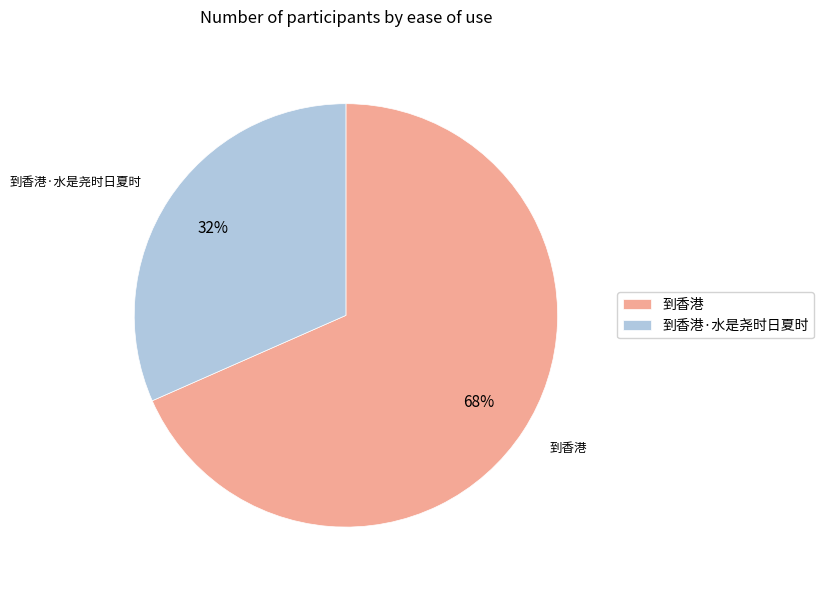

Is 到香港·水是尧时日夏时 the majority of the pie?

No